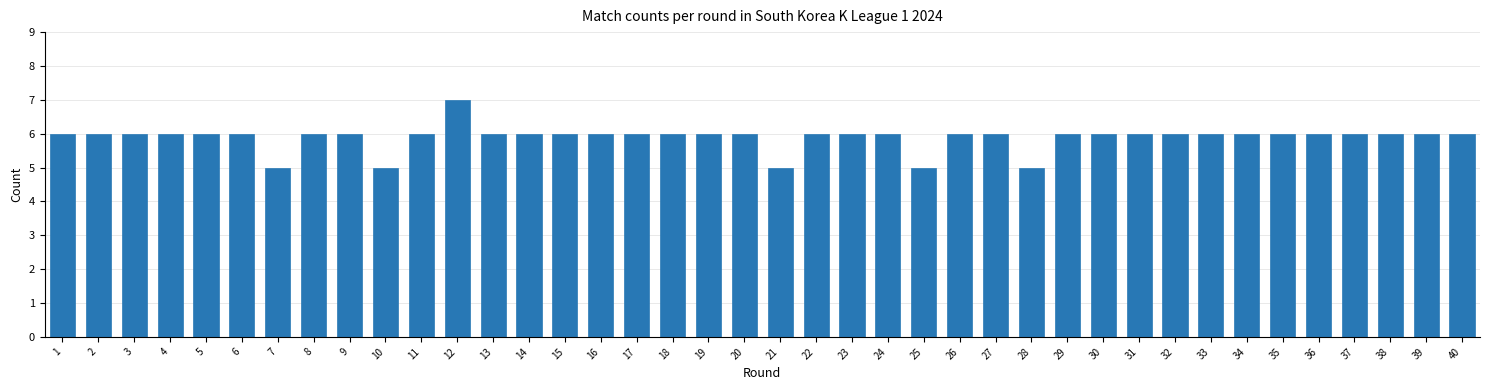

What is the approximate value at 30?

6